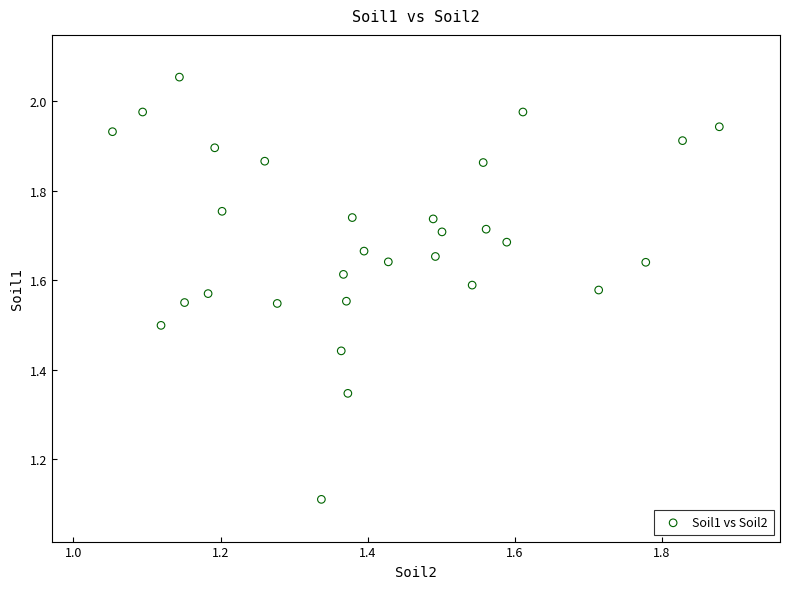

What Y value in the scatter plot is closest to 1?

1.1